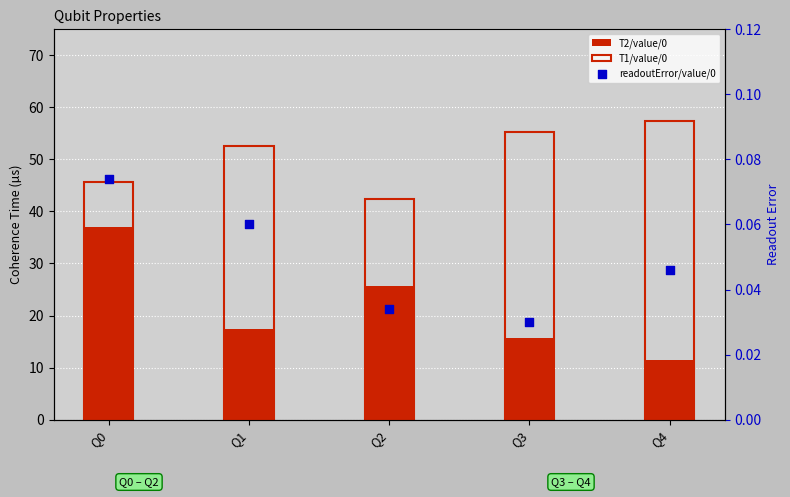

What are all the series names shown in the legend?

T2/value/0, T1/value/0, readoutError/value/0